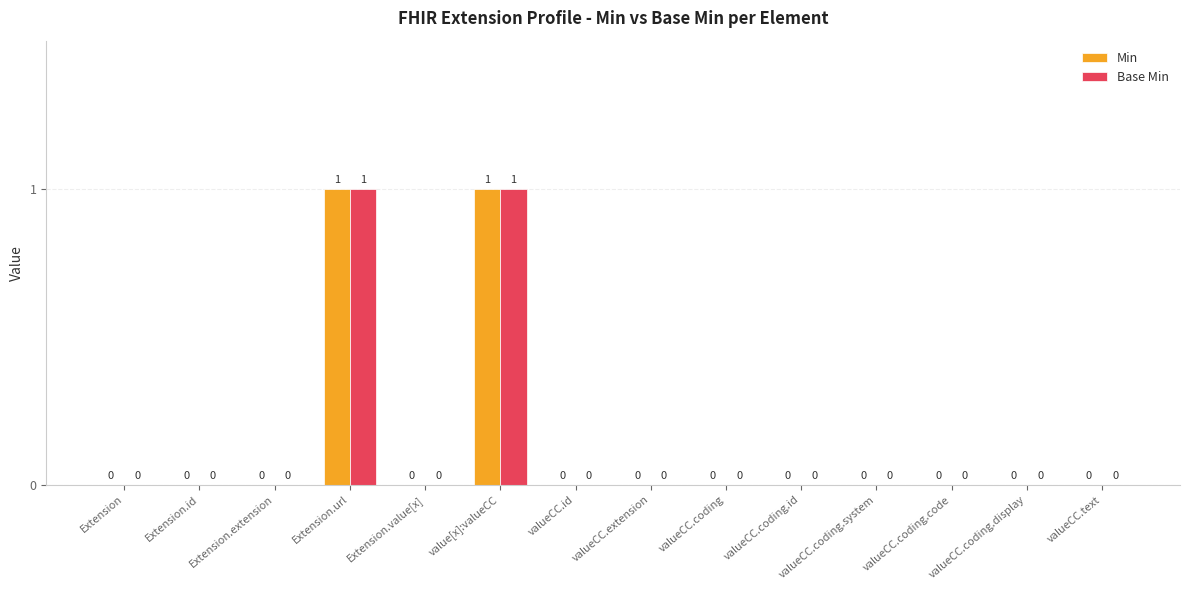

The value of Base Min at Extension.extension is 0. True or false?

True